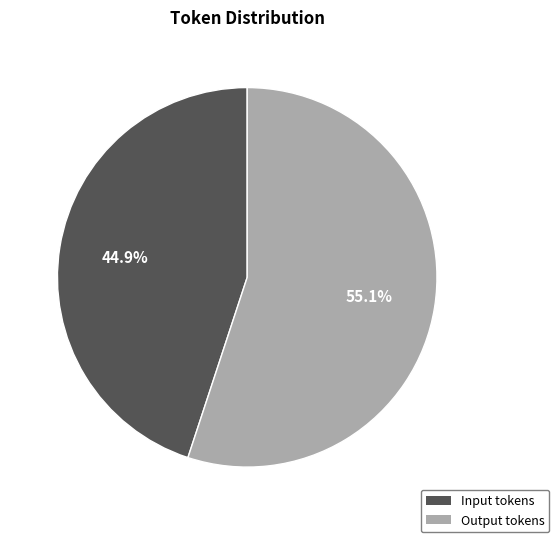

Between Output tokens and Input tokens, which is larger?

Output tokens